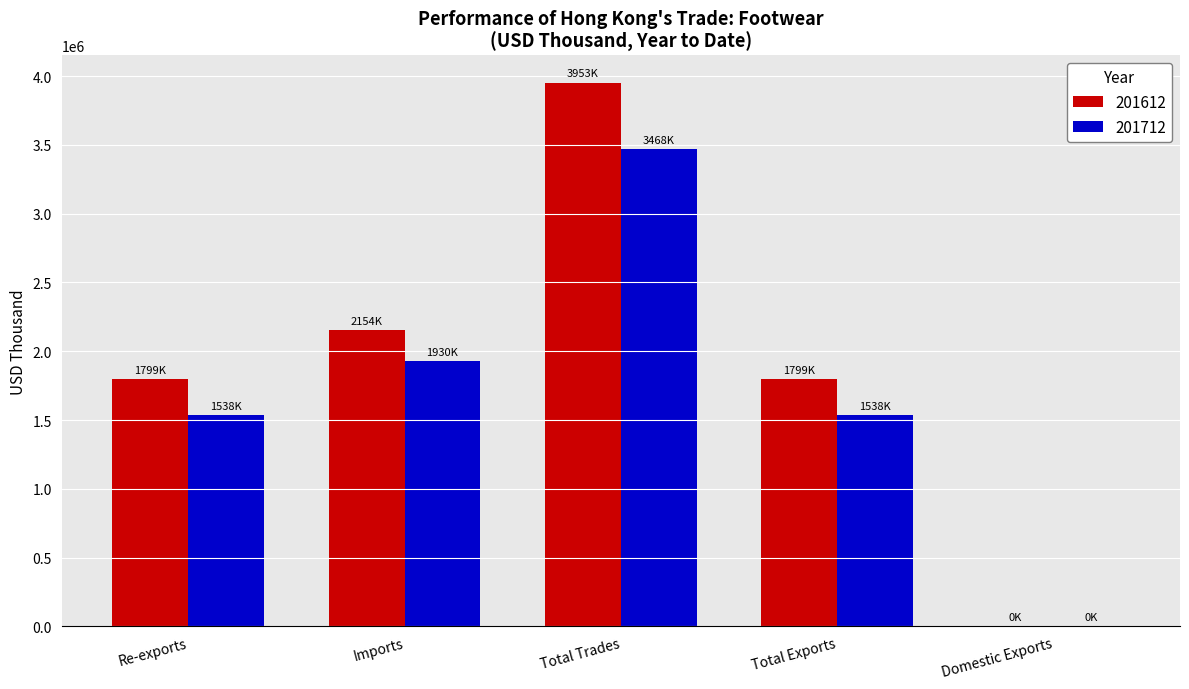

The value of 201612 at Total Exports is 1799107.5. True or false?

True